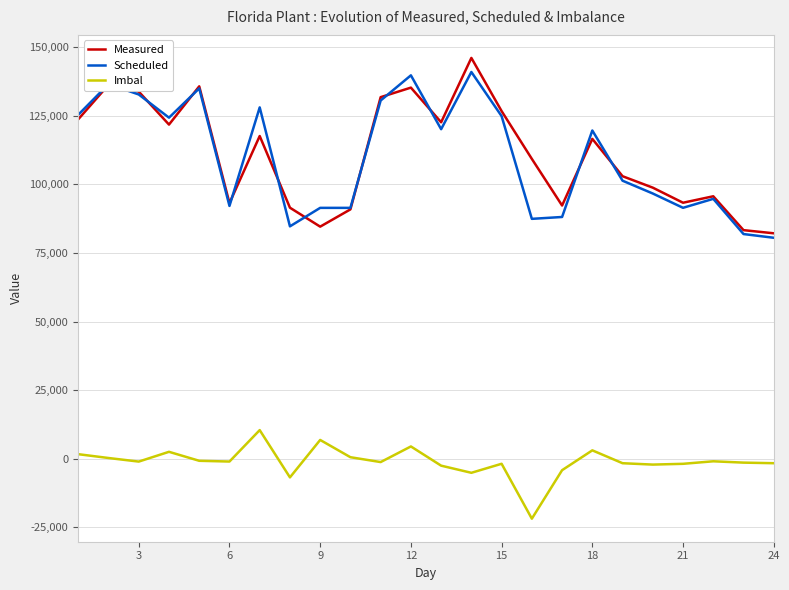

What is the greatest value displayed?

146110